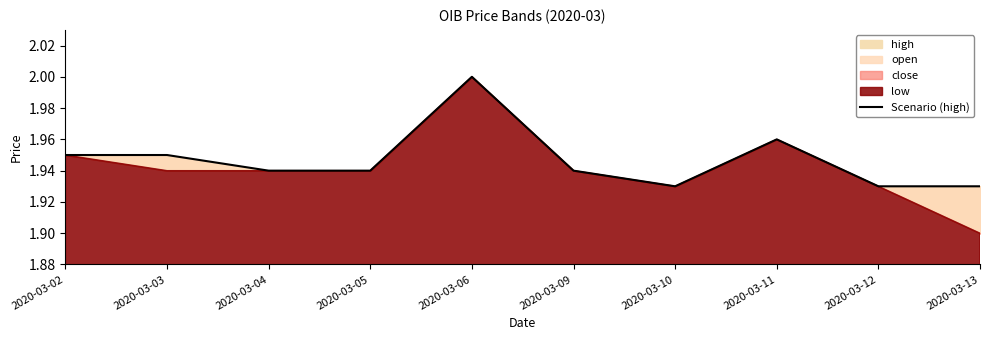

Reading right to left, extract all data points from this chart.

2020-03-13=1.9	2020-03-12=1.9	2020-03-11=2.0	2020-03-10=1.9	2020-03-09=1.9	2020-03-06=2.0	2020-03-05=1.9	2020-03-04=1.9	2020-03-03=1.9	2020-03-02=1.9